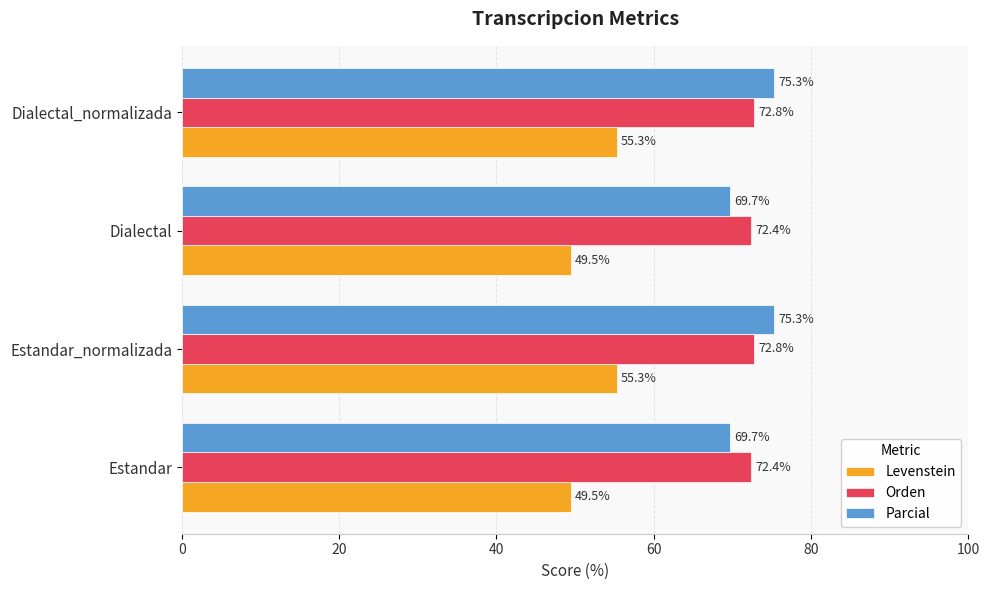

What is the difference between the maximum and second lowest values in the Parcial series?

5.7